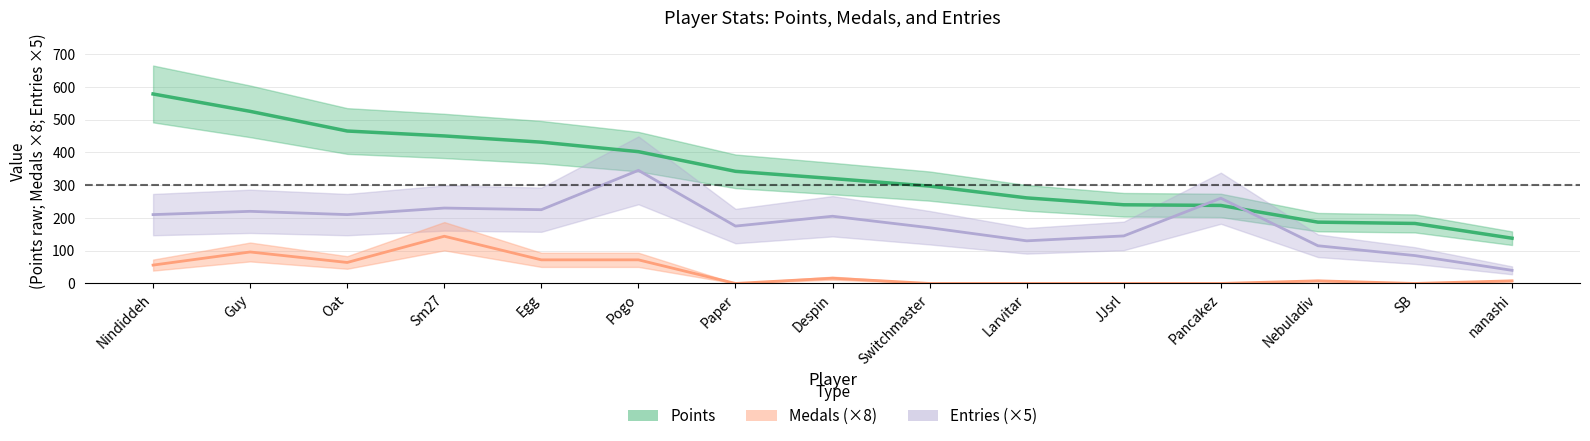

What is the average value of the Medals series?

36